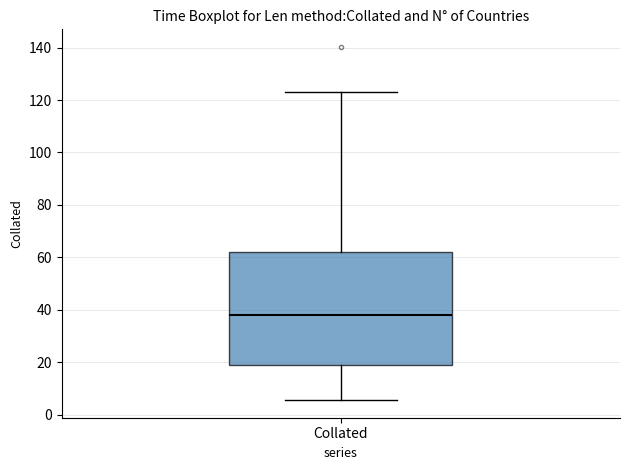

Where does the upper whisker of the box for Collated end on the y-axis? The values are not printed on the chart, so give them approximately, as read against the axis.

124